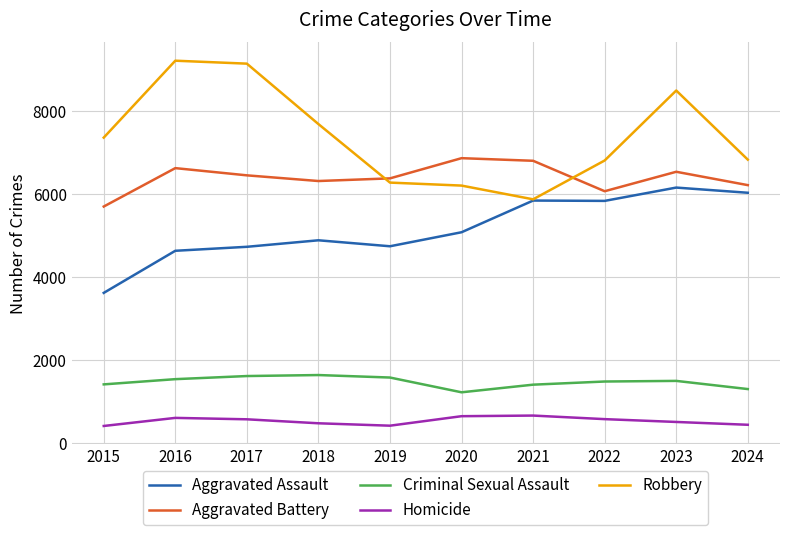

Does the chart display data point markers on the line(s)?

No